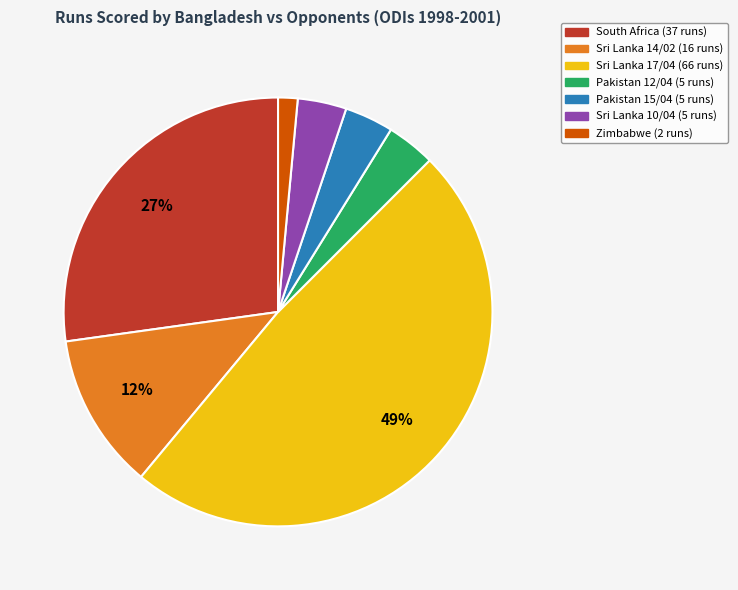

Is there any slice that represents more than half of the pie?

No